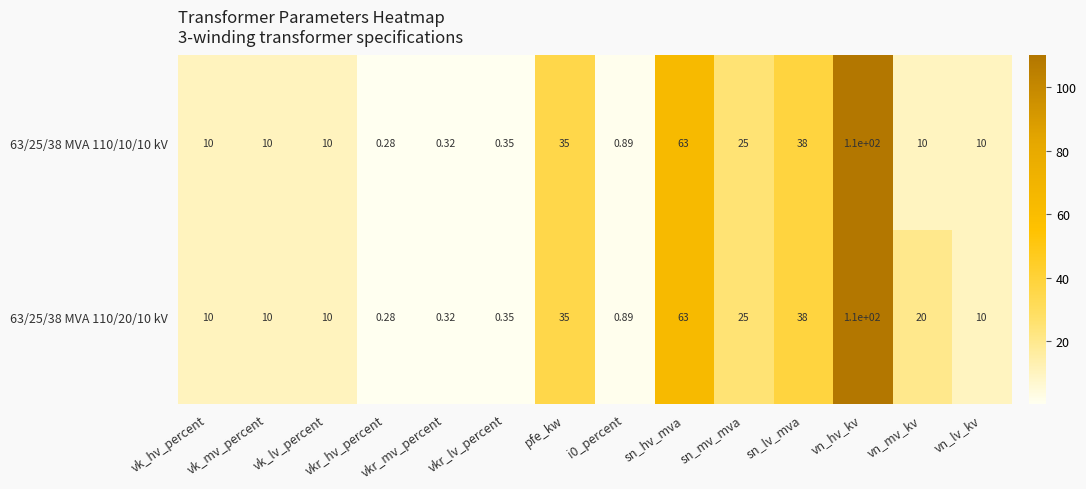

At which category is the sum across all series the highest?

vn_hv_kv